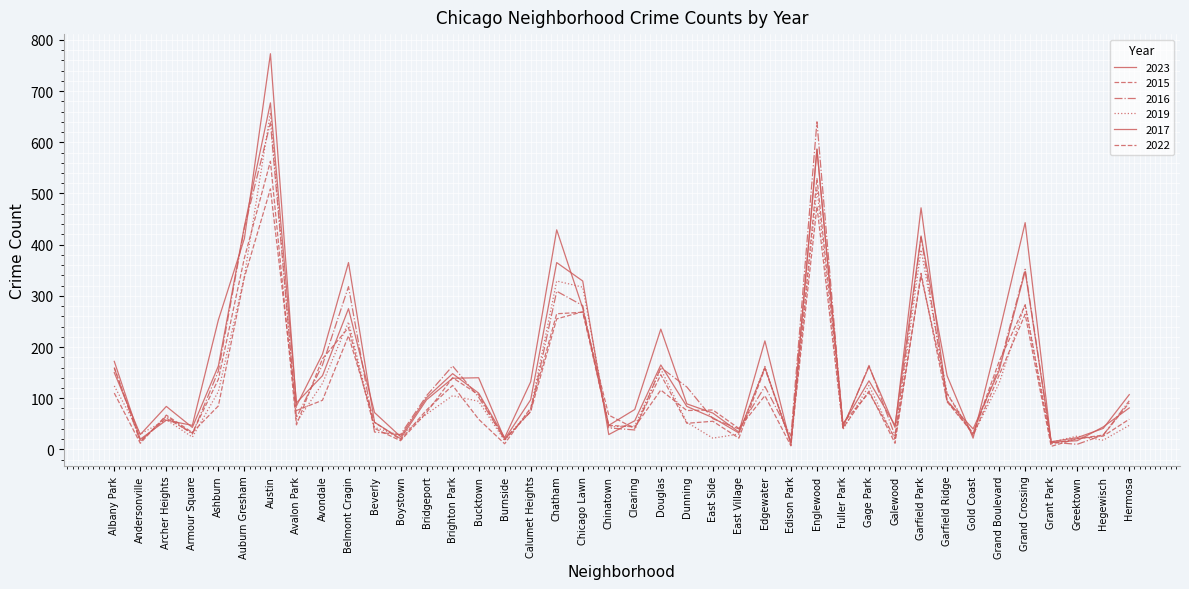

How many lines are shown in the chart?

6